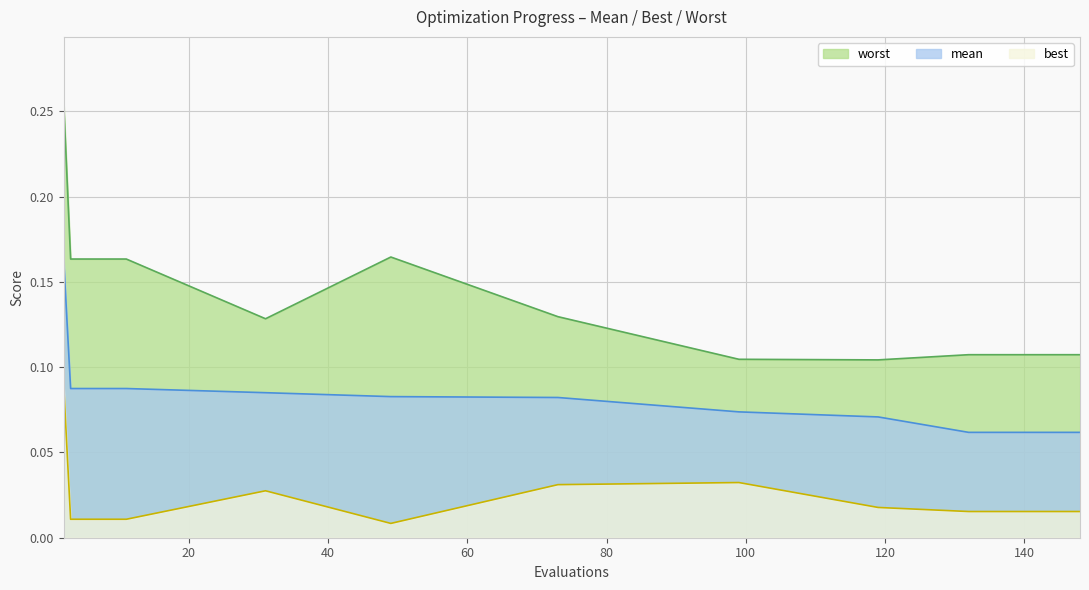

Count the mean values in the range 0 to 1.

14